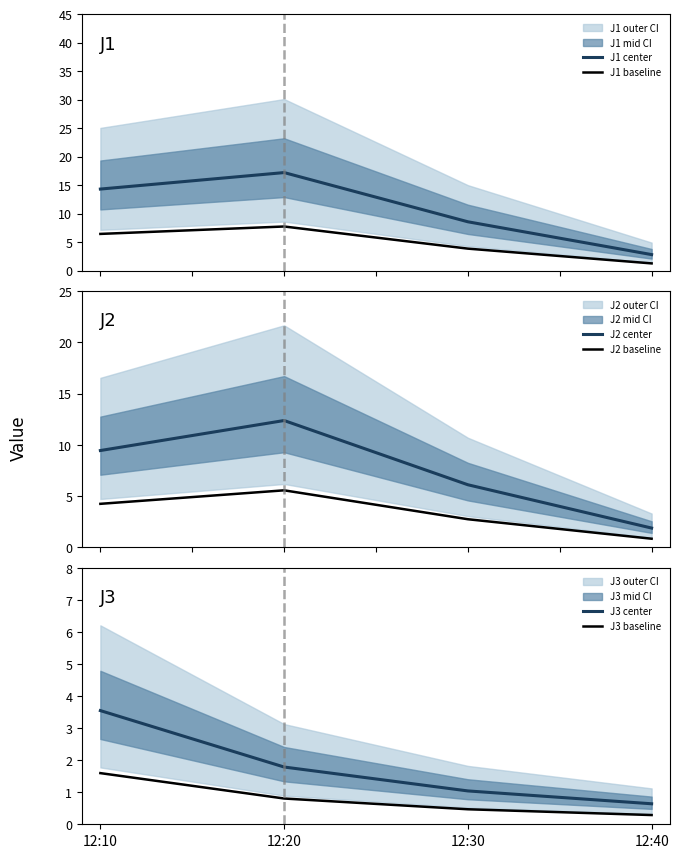

True or false: J1 center and J2 center cross at least once.

False